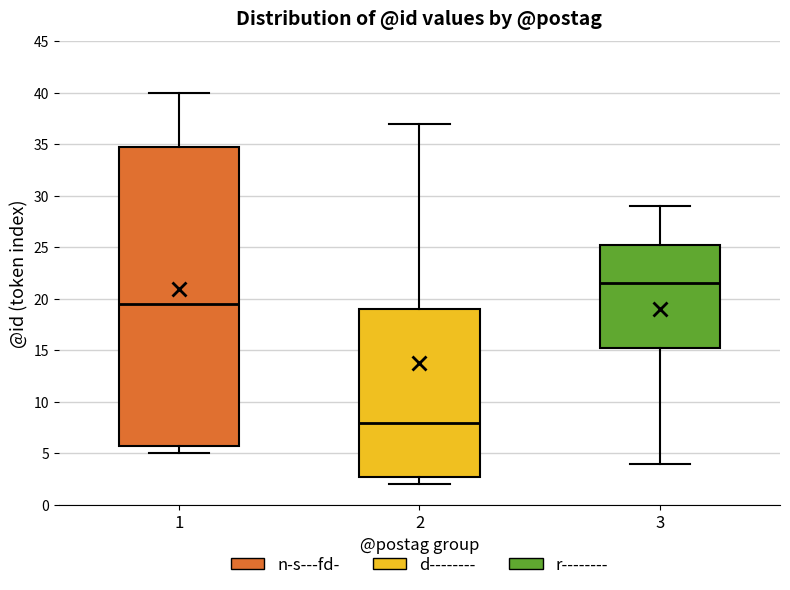

Reading left to right, transcribe this box plot: for each box, give where its median line is, the range the box spans, and where its two whiskers end, as read against the y-axis. The values are not printed on the chart, so give them approximately, as read against the axis.

1: median 19.5, box 6.0 to 35.0, whiskers 5.0 to 40.0
2: median 8.0, box 3.0 to 19.0, whiskers 2.0 to 37.0
3: median 21.5, box 15.5 to 25.5, whiskers 4.0 to 29.0